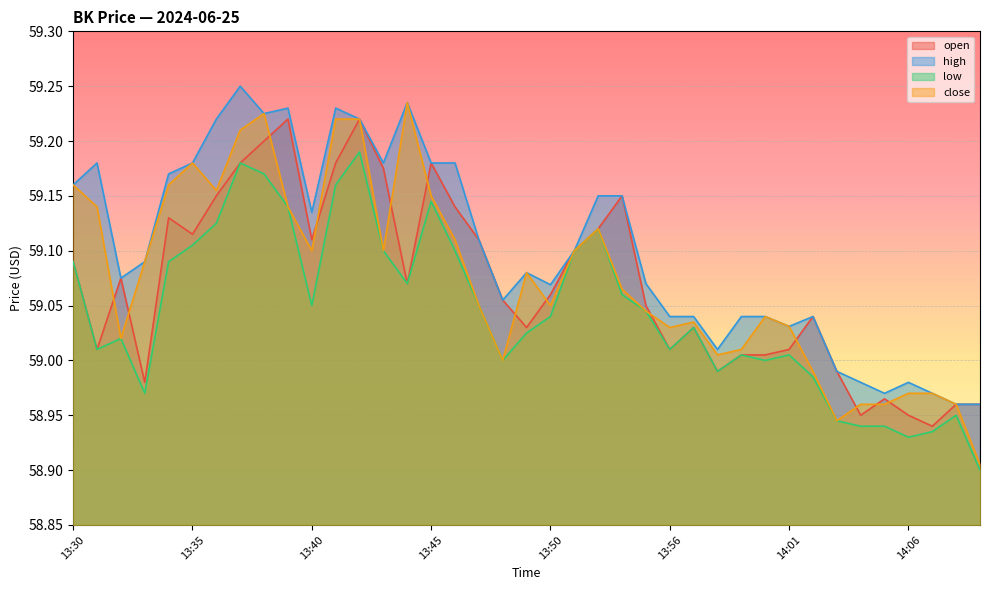

What are all the series names shown in the legend?

open, high, low, close